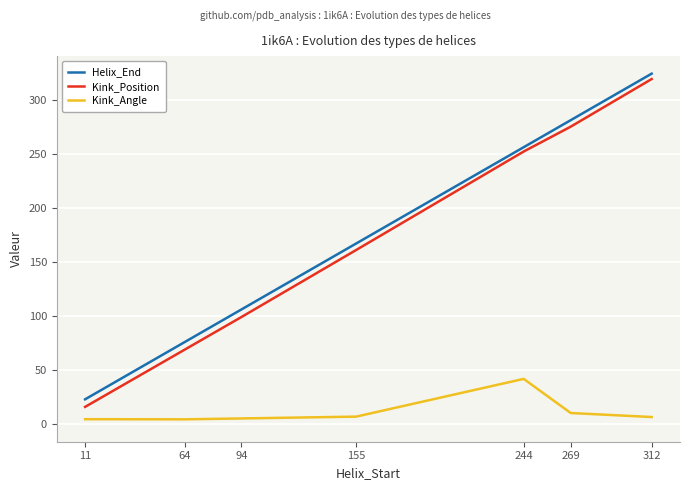

The Helix_End series shows 23.0 at 11. True or false?

True